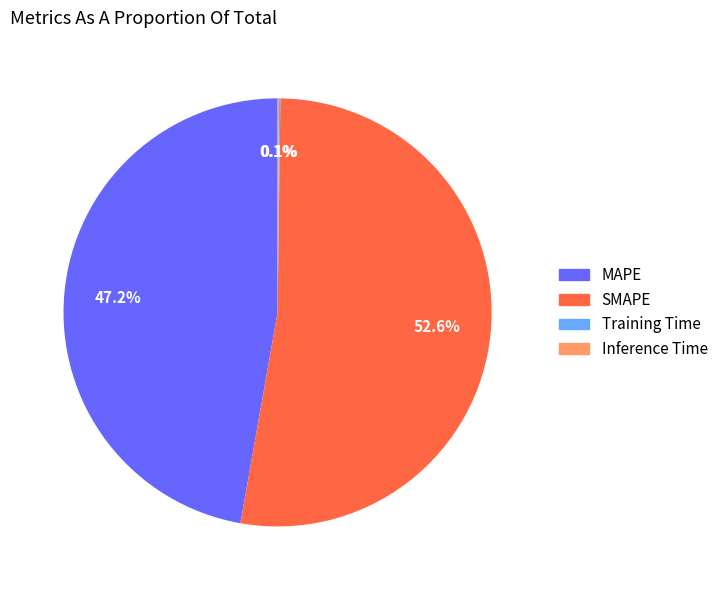

Which slice is the largest?

SMAPE